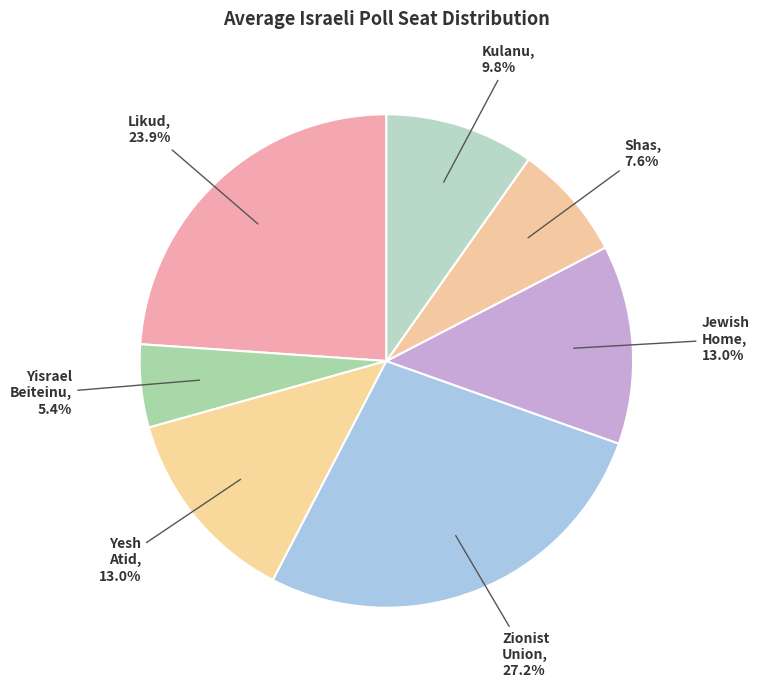

How many slices are in this pie chart?

7